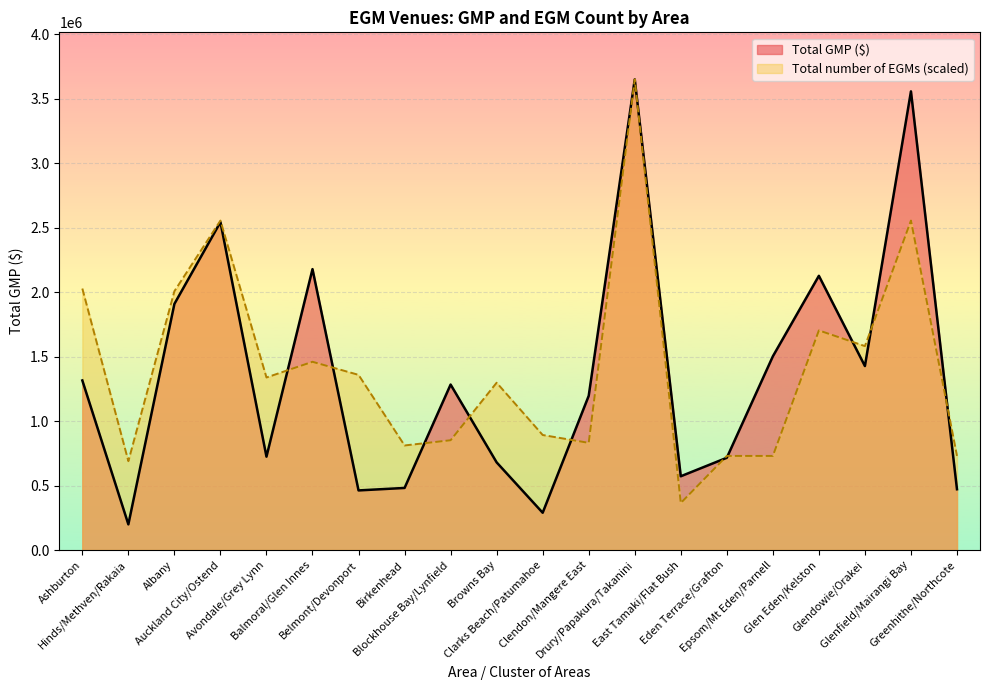

Reading right to left, transcribe all the data shown in this chart.

Total GMP ($): 471629.7	3557938.4	1427188.2	2127215.7	1502502.4	715774.2	572306.3	3650774.0	1196244.5	289341.3	680086.3	1283705.2	481712.8	462518.8	2179039.9	724368.8	2543960.5	1909333.2	199261.7	1315564.9
Total number of EGMs: 730154.8	2555541.8	1582002.1	1703694.6	730154.8	730154.8	365077.4	3650774.0	831565.2	892411.4	1298053.0	851847.3	811283.1	1358899.2	1460309.6	1338617.2	2555541.8	2007925.7	689590.7	2028207.8